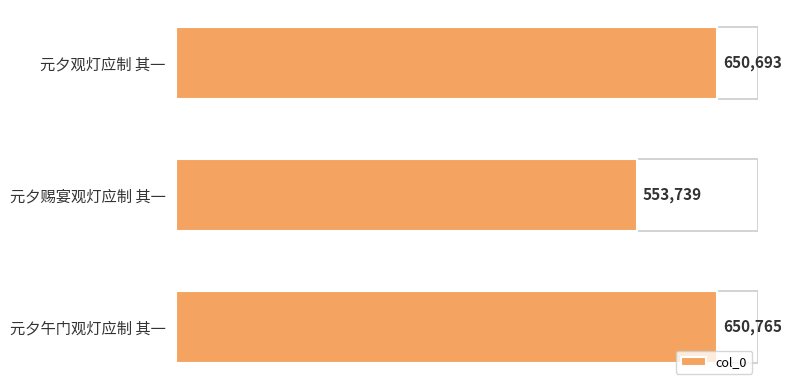

Reading top to bottom, extract all data points from this chart.

元夕观灯应制 其一=650693	元夕赐宴观灯应制 其一=553739	元夕午门观灯应制 其一=650765